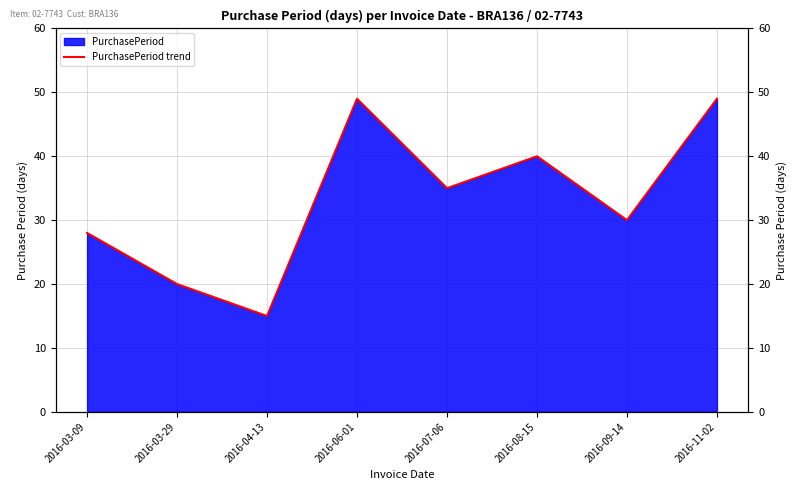

What is the change in value from 2016-03-09 to 2016-07-06?

+7